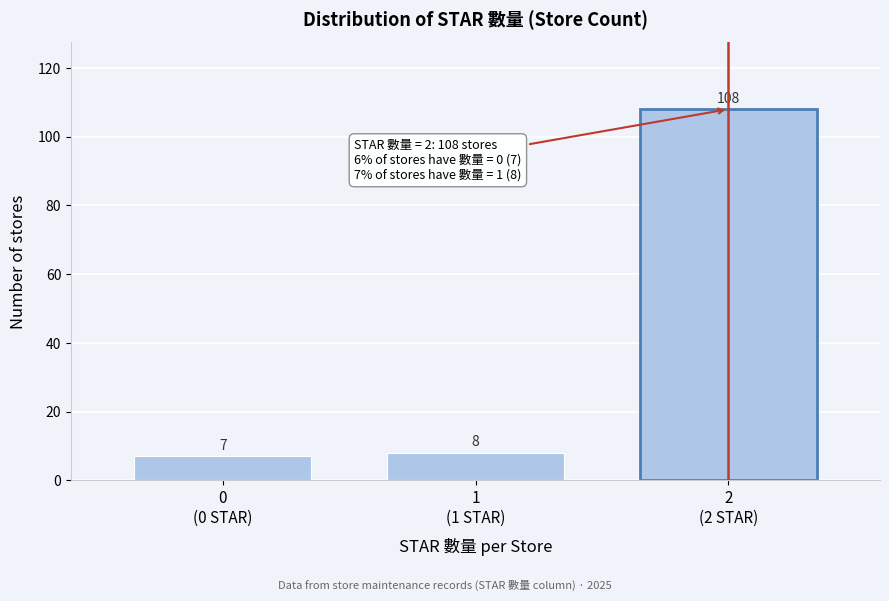

Reading right to left, what are all the values shown in this chart?

108	8	7